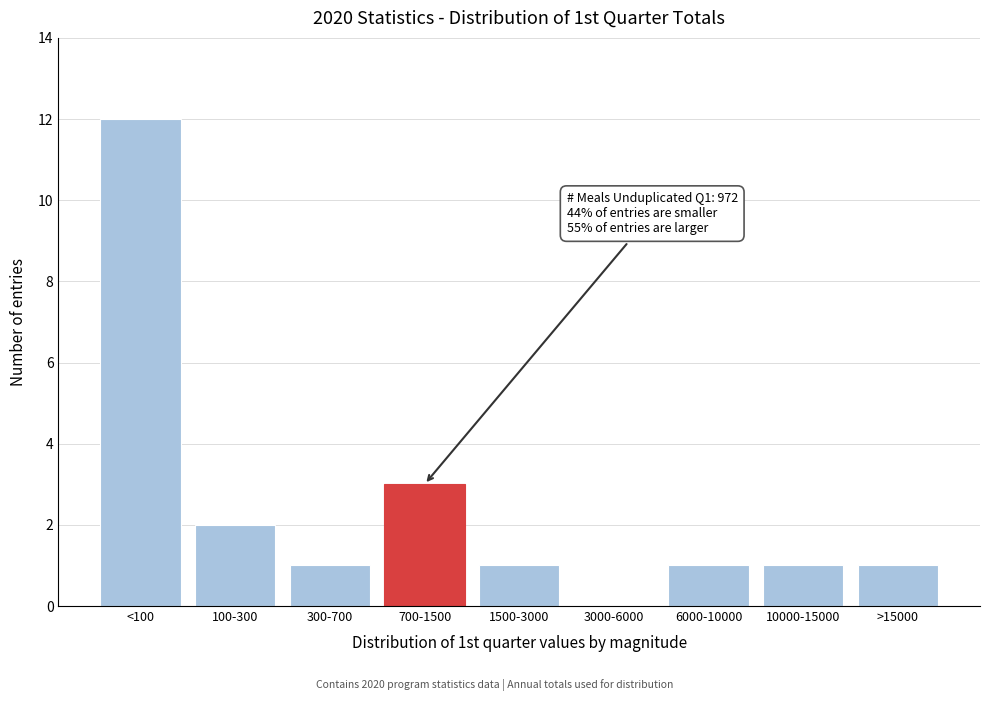

Reading right to left, list all the values displayed in this chart.

>15000=1	10000-15000=1	6000-10000=1	3000-6000=0	1500-3000=1	700-1500=3	300-700=1	100-300=2	<100=12